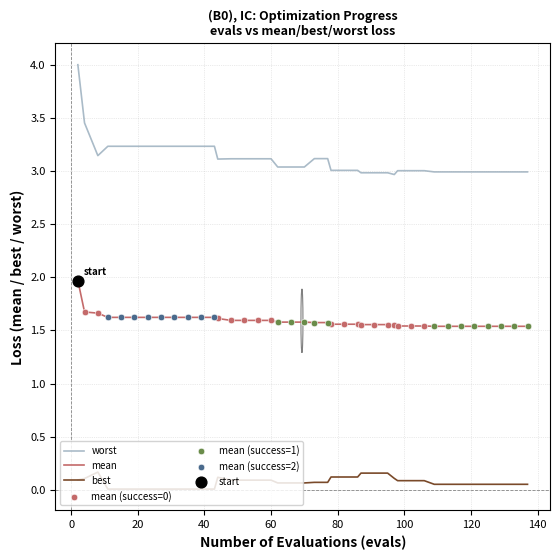

Which series has the largest range (max minus min)?

worst